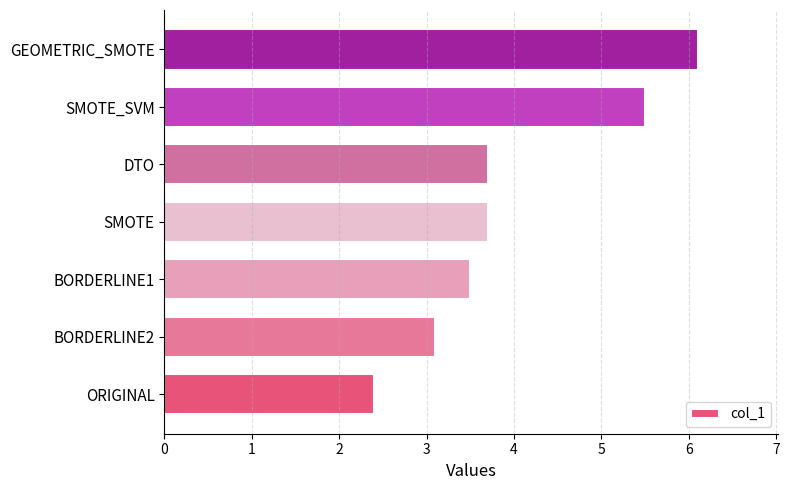

Which has a higher value, BORDERLINE2 or SMOTE?

SMOTE